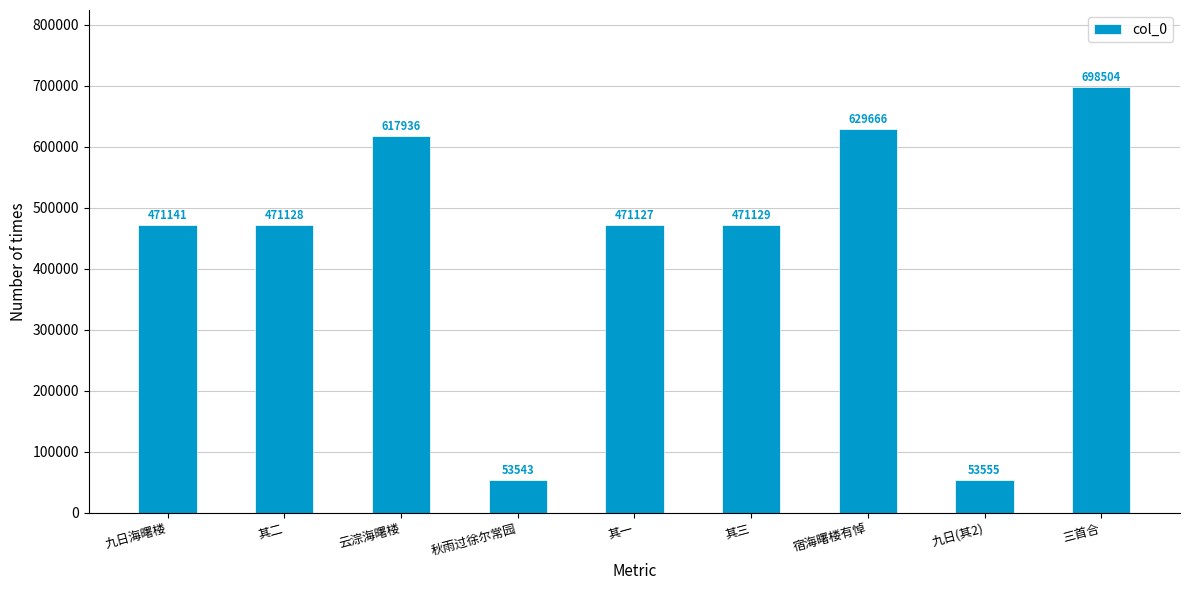

What is the label of the 9th bar from the left?

三首合